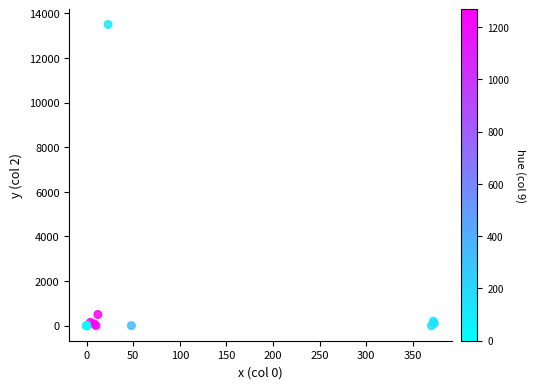

What Y value in the scatter plot is closest to 6750?

500